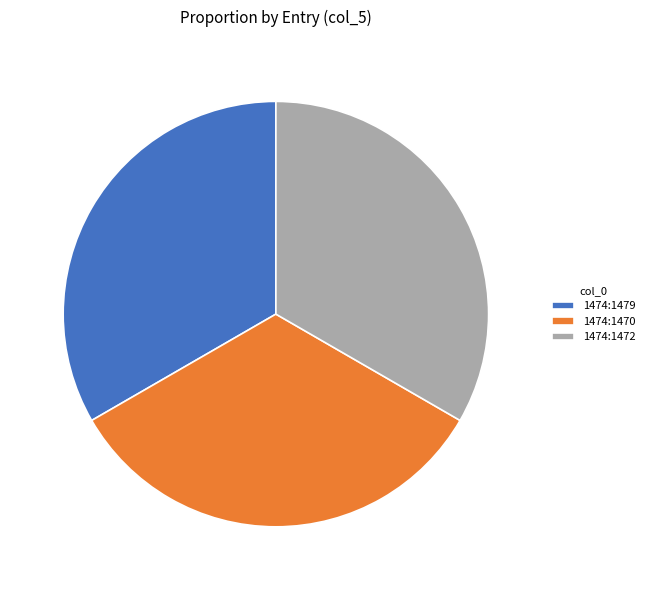

Does any single category account for the majority?

No